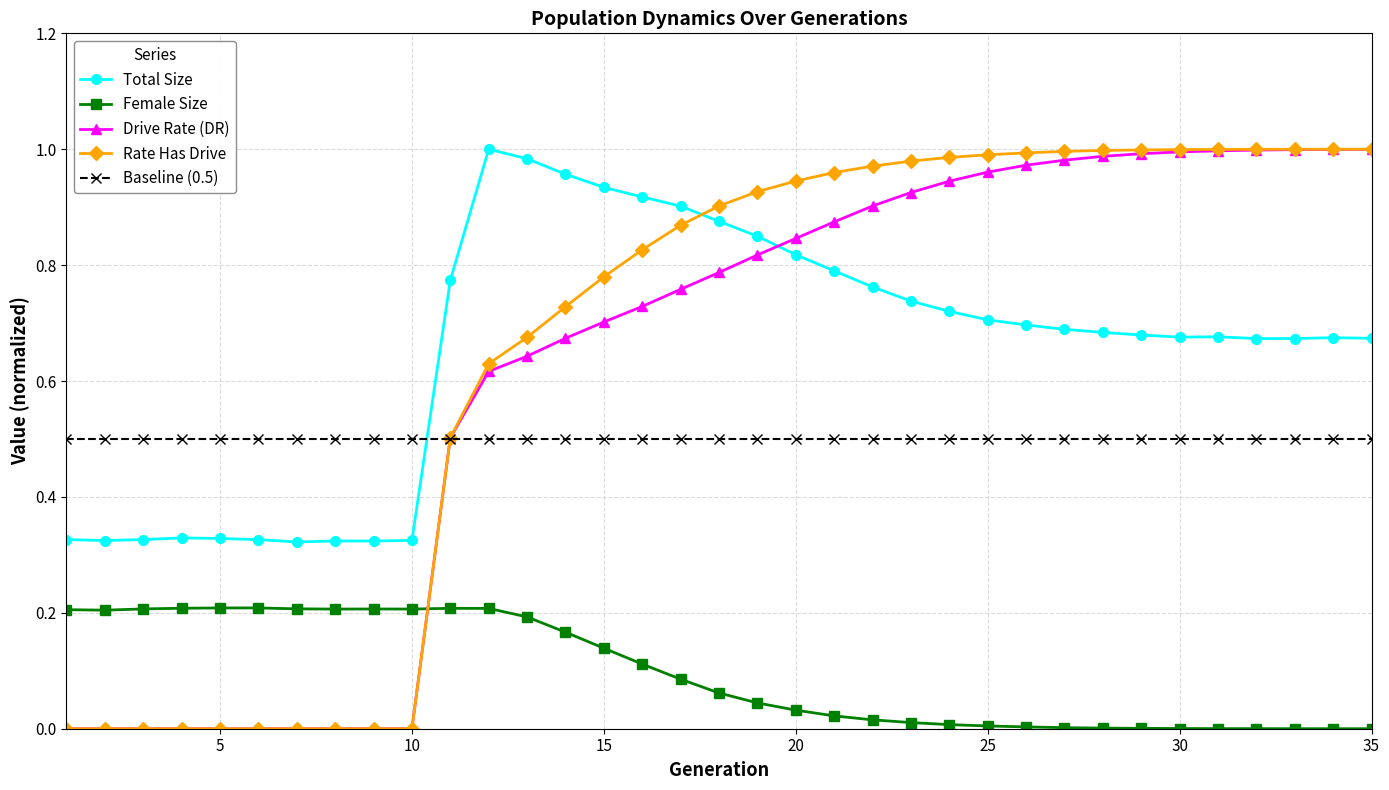

True or false: Baseline (0.5) and Female Size intersect in this chart.

False